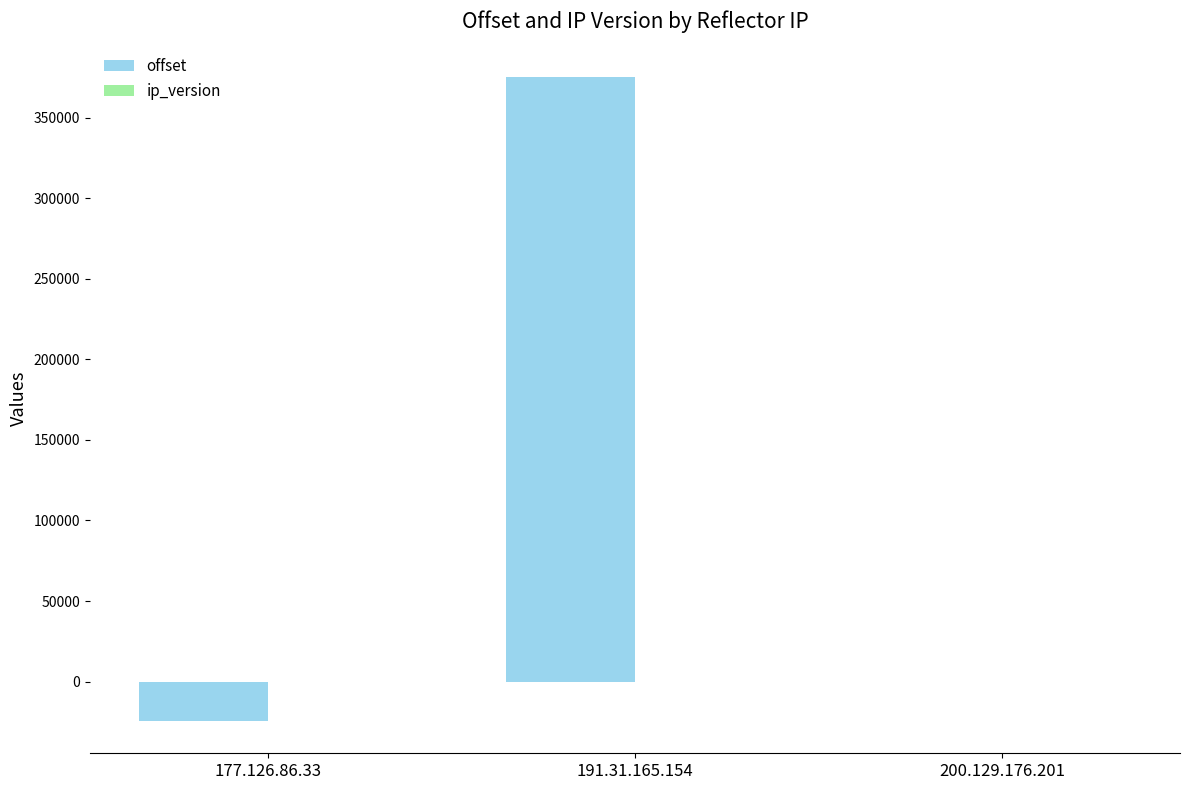

At which label does offset reach its peak?

191.31.165.154